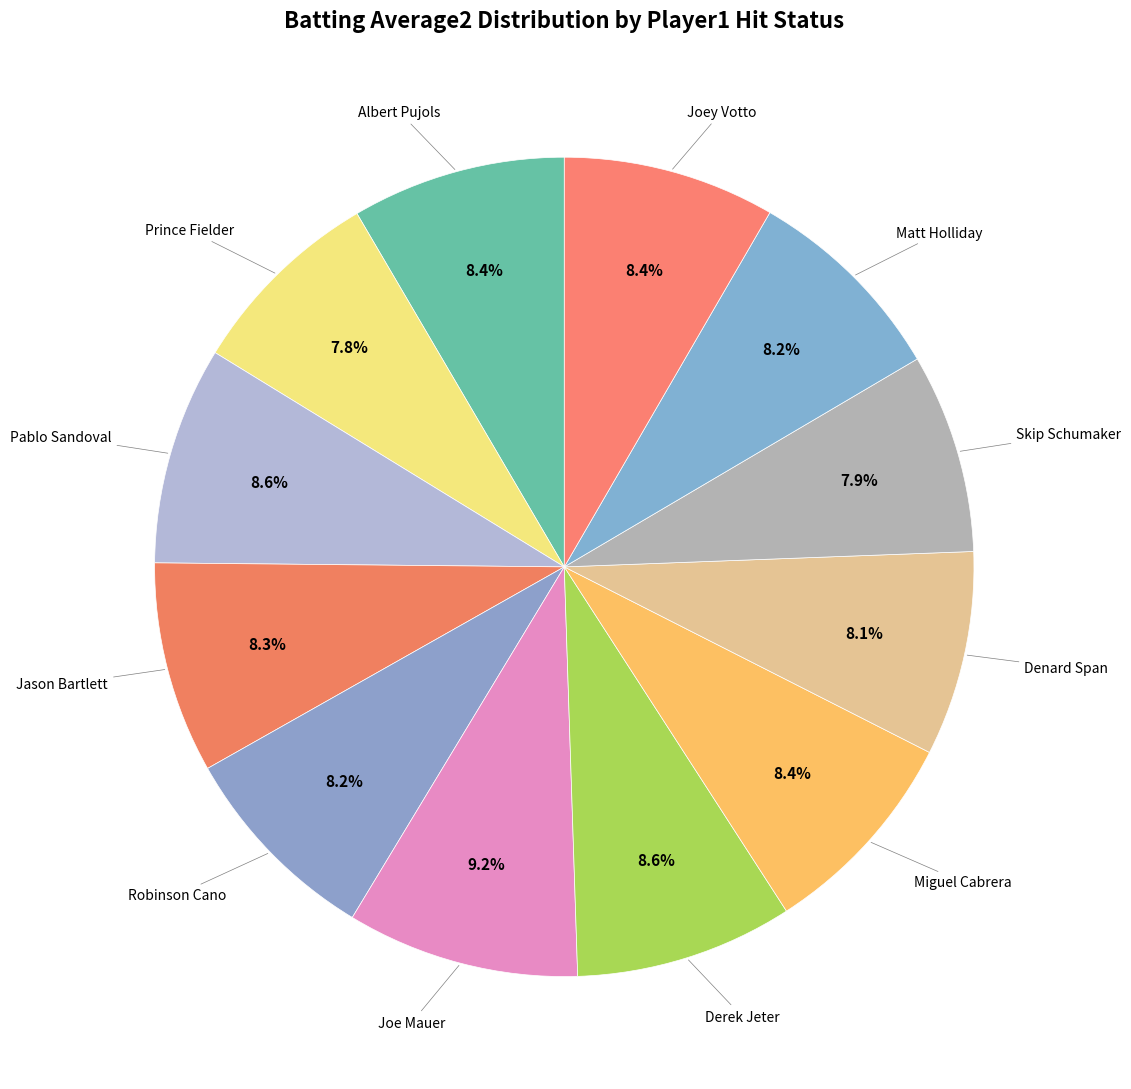

How many segments does this pie chart have?

12